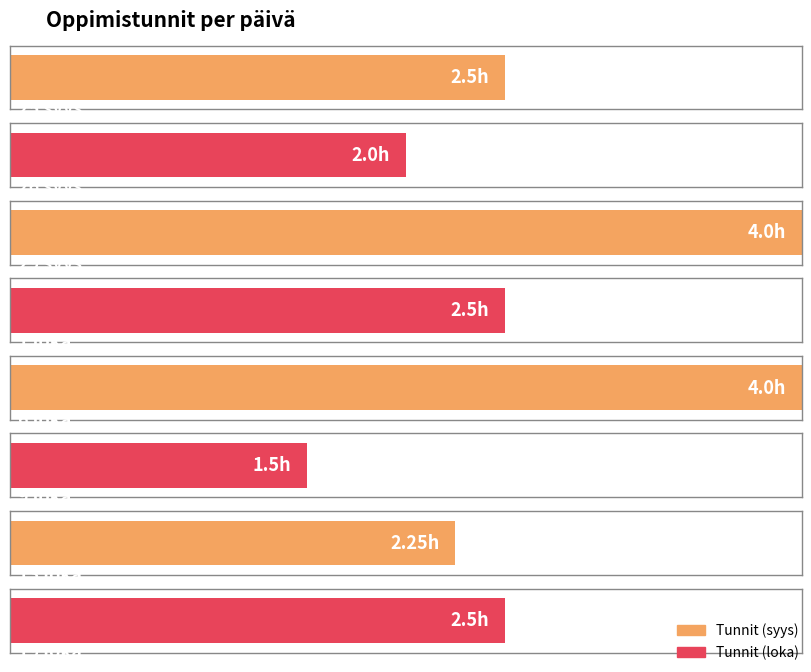

Rank the categories by value from lowest to highest.

9 loka, 26 syys, 13 loka, 25 syys, 1 loka, 19 loka, 29 syys, 6 loka